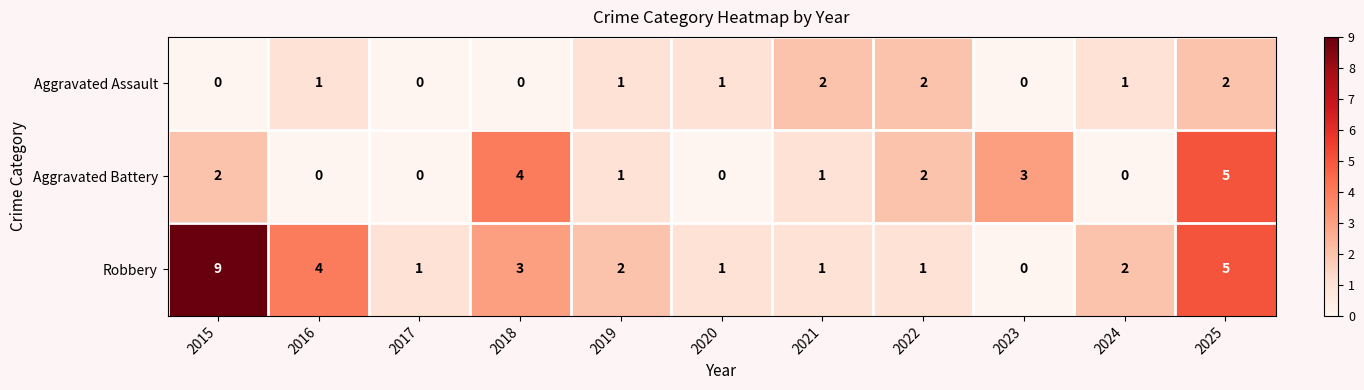

How many Aggravated Battery values are between 0 and 3?

9